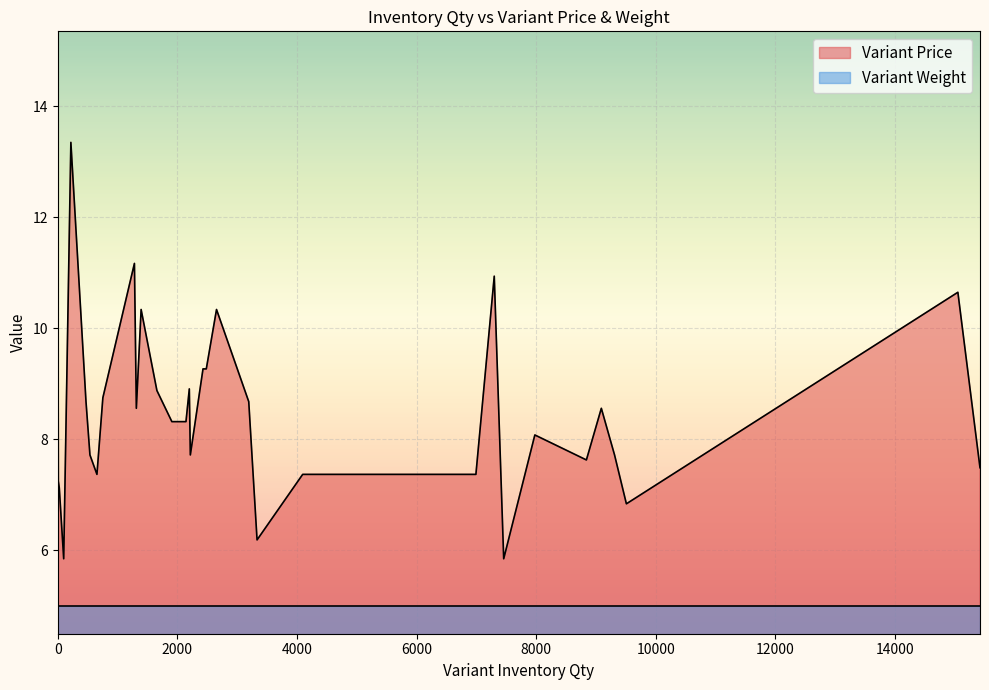

True or false: Variant Price and Variant Weight intersect in this chart.

False